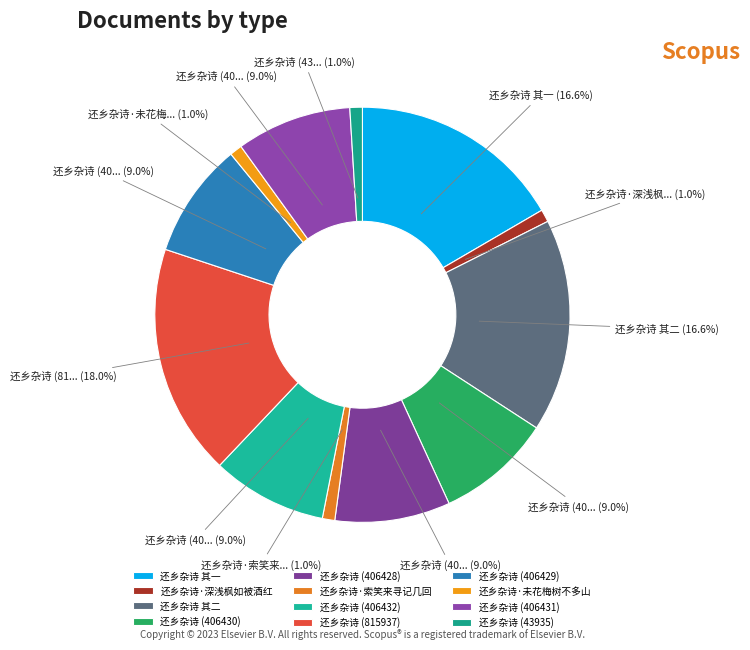

Is it true that 还乡杂诗 (406429) is 1% of the pie?

False